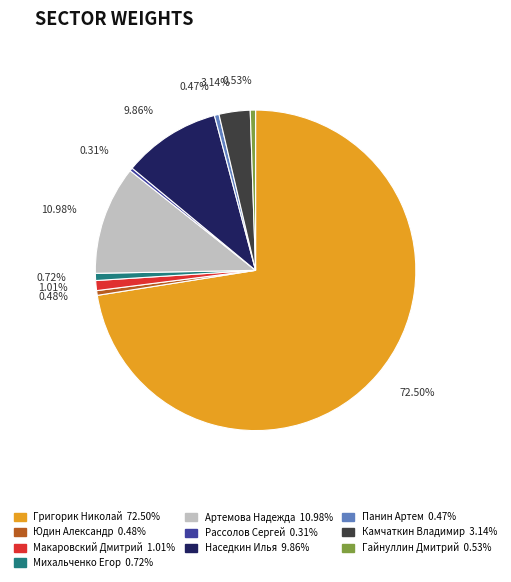

Which slice represents more than half of the pie?

Григорик Николай